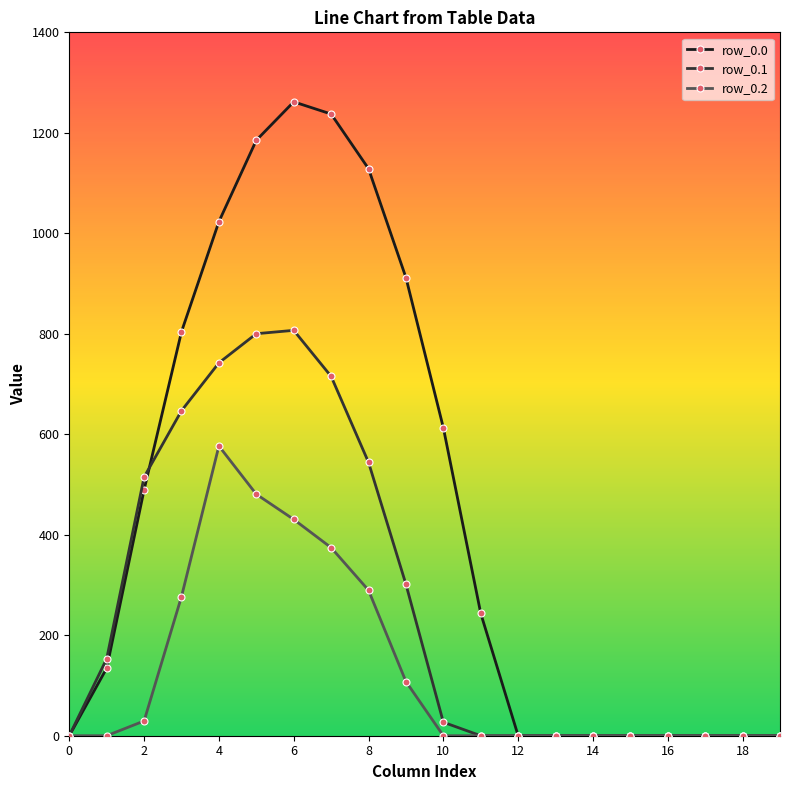

What is the value of the row_0.1 point at the 17th from the left?

0.0